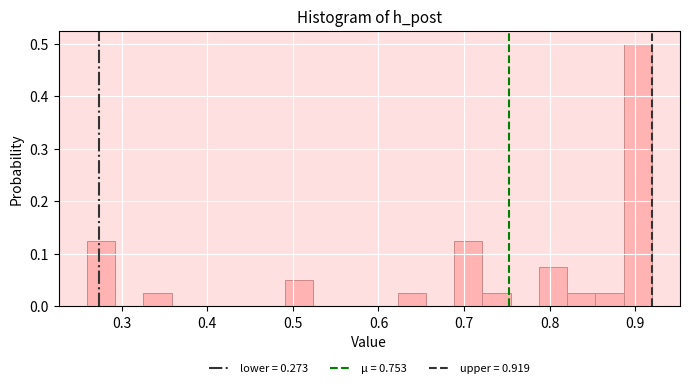

Read against the x-axis, roughly where is the centre of the tallest bar?

0.90